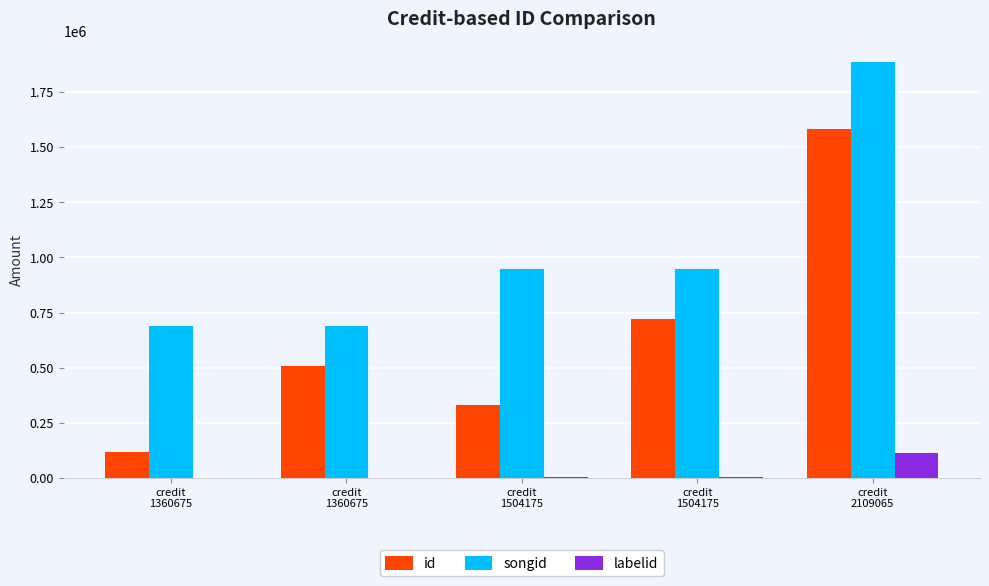

At which label does labelid reach its minimum?

credit
1360675